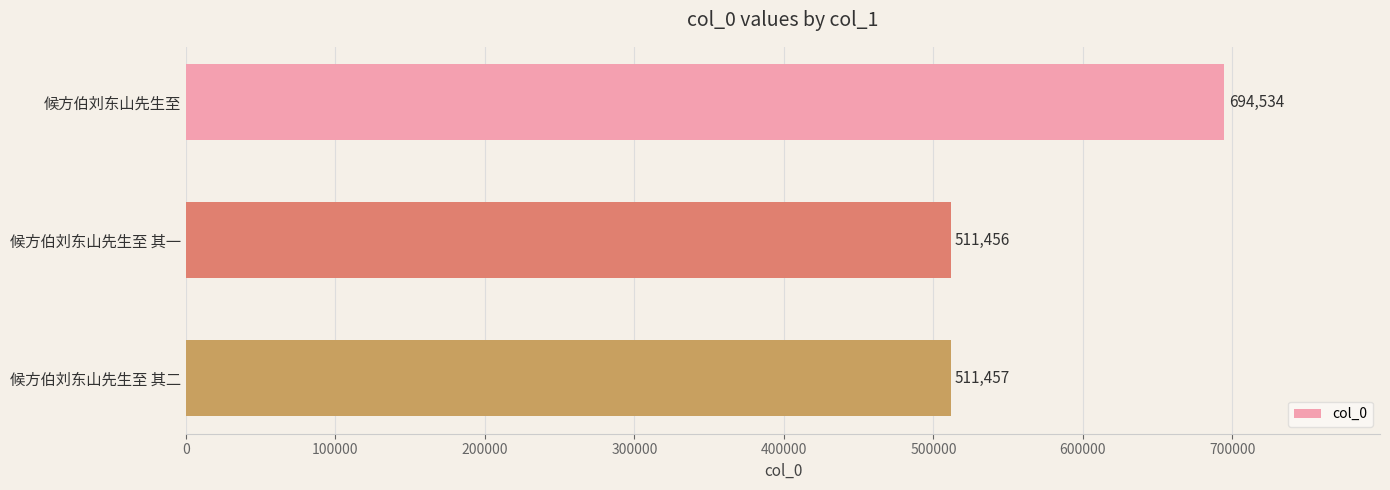

Is it true that the value at 候方伯刘东山先生至 其一 is 511456?

True